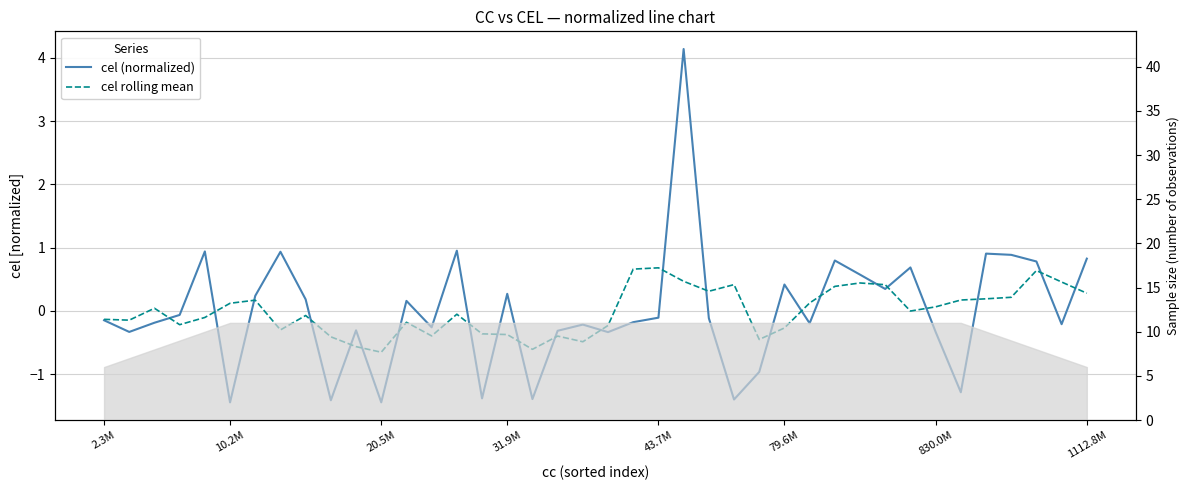

Reading left to right, transcribe all the data shown in this chart.

cel (normalized): -0.1	-0.3	-0.2	-0.1	0.9	-1.4	0.2	0.9	0.2	-1.4	-0.3	-1.4	0.2	-0.3	1.0	-1.4	0.3	-1.4	-0.3	-0.2	-0.3	-0.2	-0.1	4.1	-0.1	-1.4	-1.0	0.4	-0.2	0.8	0.6	0.3	0.7	-0.3	-1.3	0.9	0.9	0.8	-0.2	0.8
cel rolling mean: -0.1	-0.1	0.0	-0.2	-0.1	0.1	0.2	-0.3	-0.1	-0.4	-0.6	-0.7	-0.2	-0.4	-0.1	-0.4	-0.4	-0.6	-0.4	-0.5	-0.2	0.7	0.7	0.5	0.3	0.4	-0.5	-0.3	0.1	0.4	0.4	0.4	-0.0	0.1	0.2	0.2	0.2	0.6	0.5	0.3